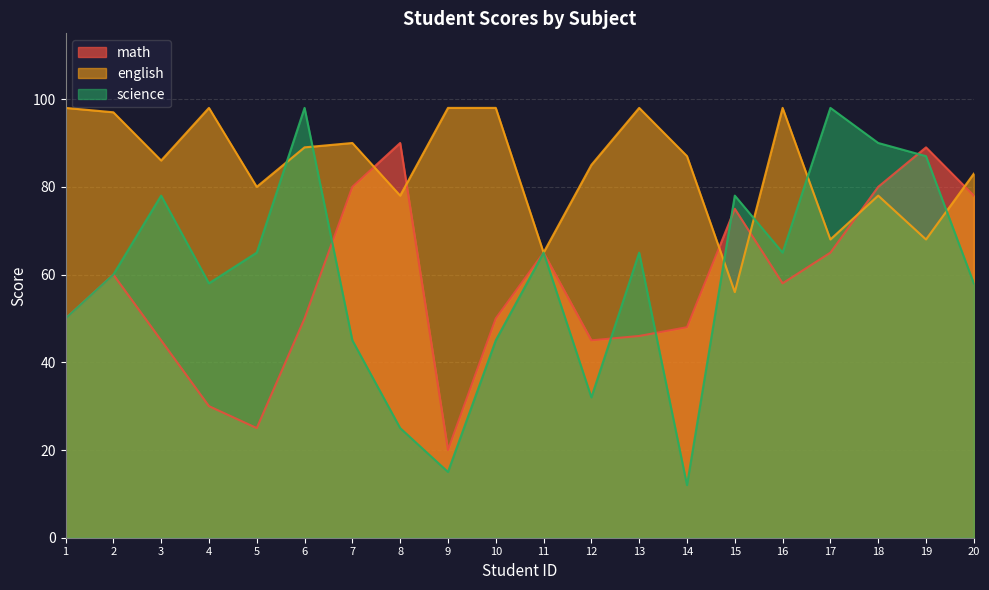

What is the minimum value shown in the chart?

12